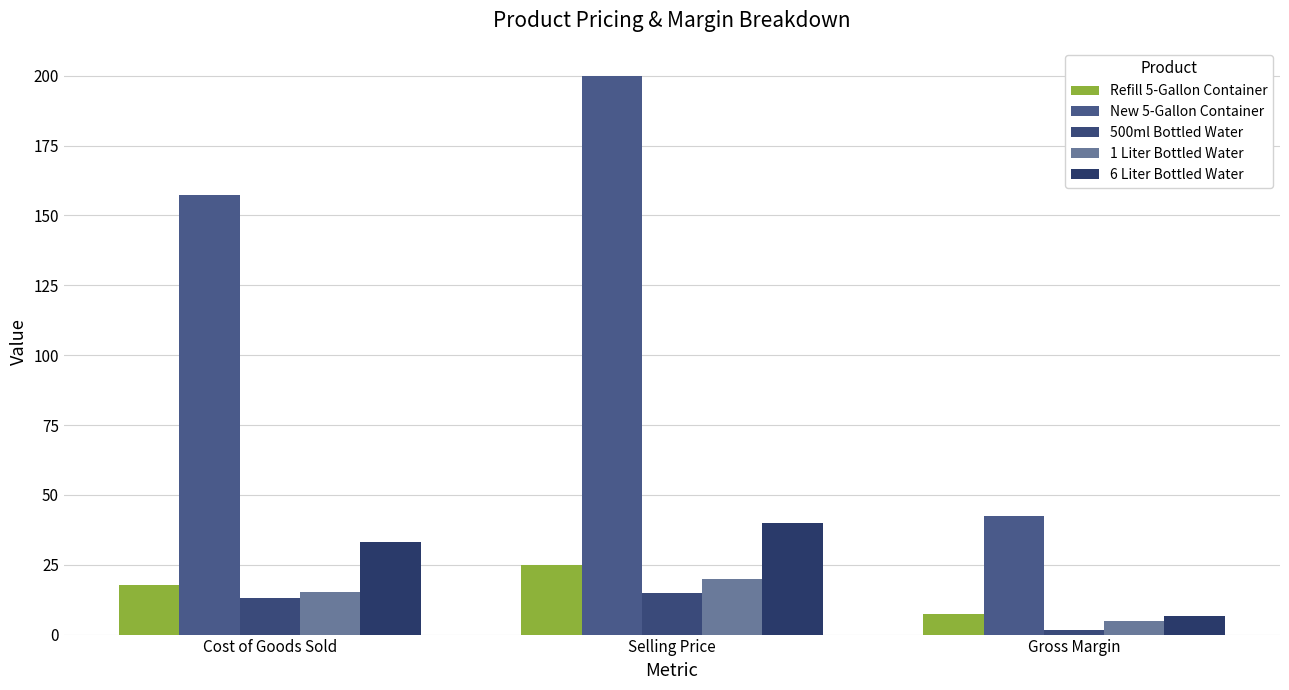

Does the chart contain stacked bars?

No